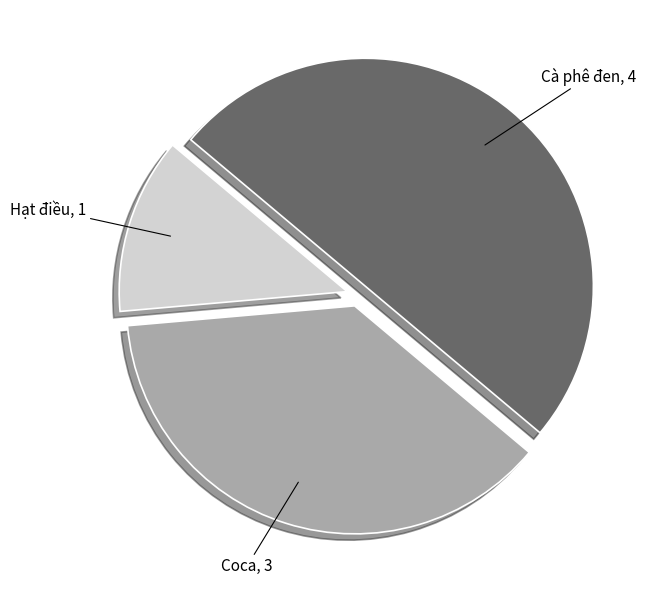

How many segments does this pie chart have?

3